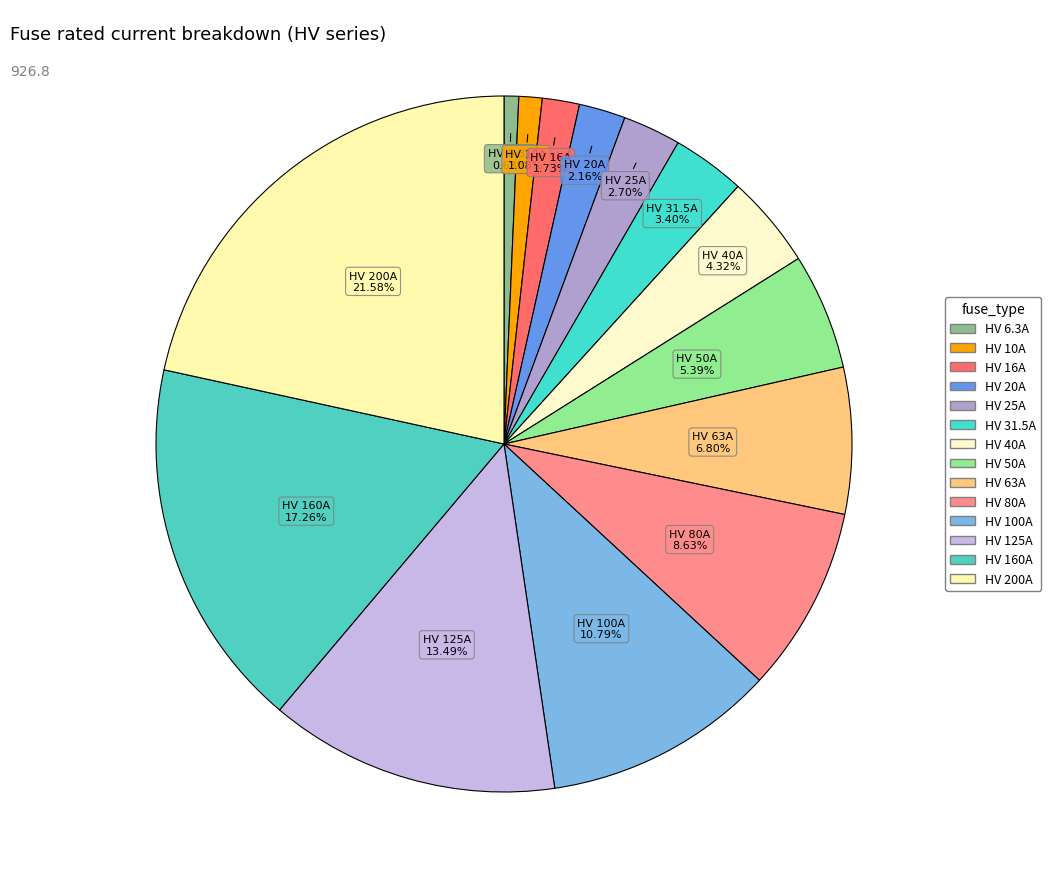

Is there any slice that represents more than half of the pie?

No